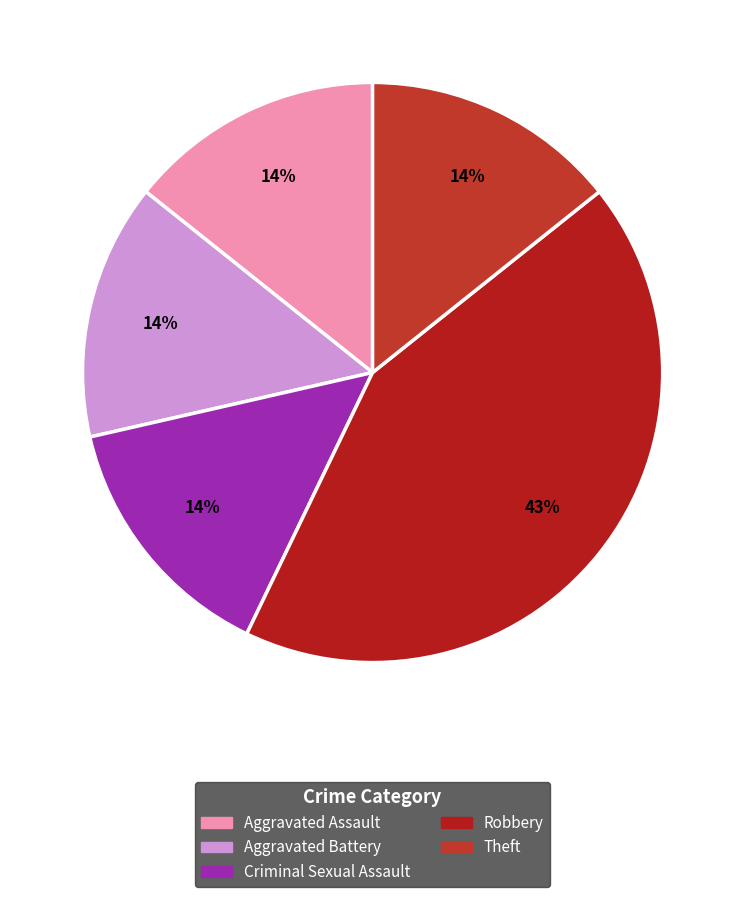

How many slices are in this pie chart?

5